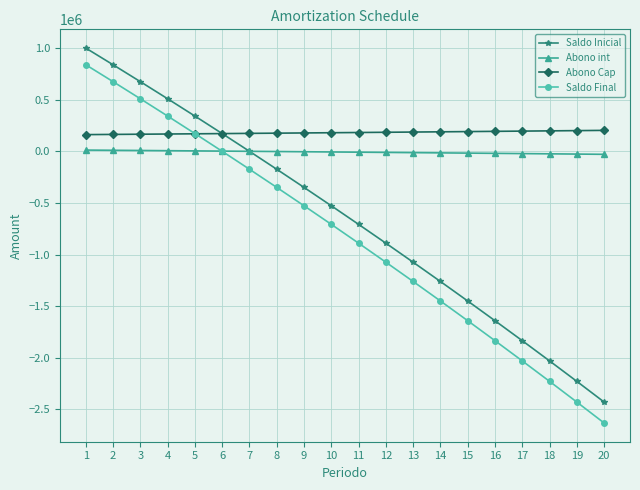

Which label corresponds to the largest value in the chart?

1